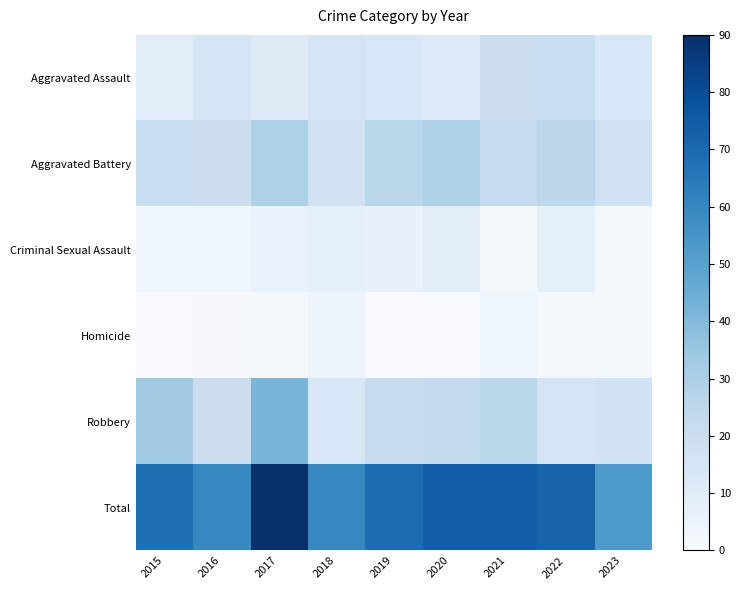

Which series has the largest range (max minus min)?

Total